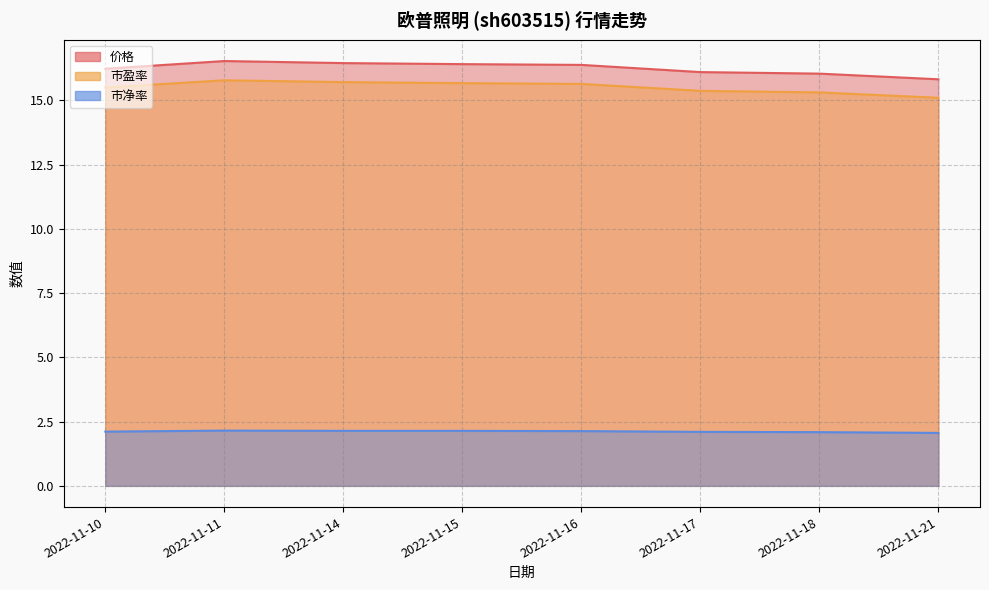

Reading left to right, extract all data points from this chart.

价格: 16.2	16.5	16.4	16.4	16.4	16.1	16.0	15.8
市盈率: 15.5	15.8	15.7	15.7	15.6	15.4	15.3	15.1
市净率: 2.1	2.1	2.1	2.1	2.1	2.1	2.1	2.1